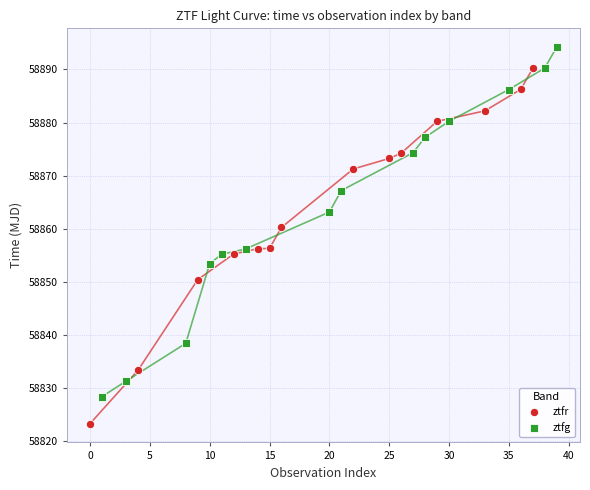

Which series contains the highest Y value?

ztfg